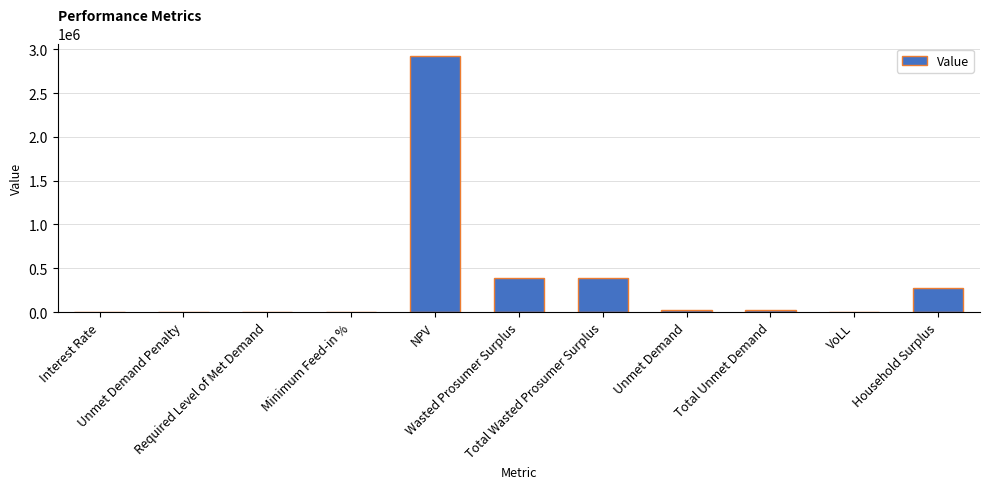

Is it true that the value at Household Surplus is 279276.1?

True